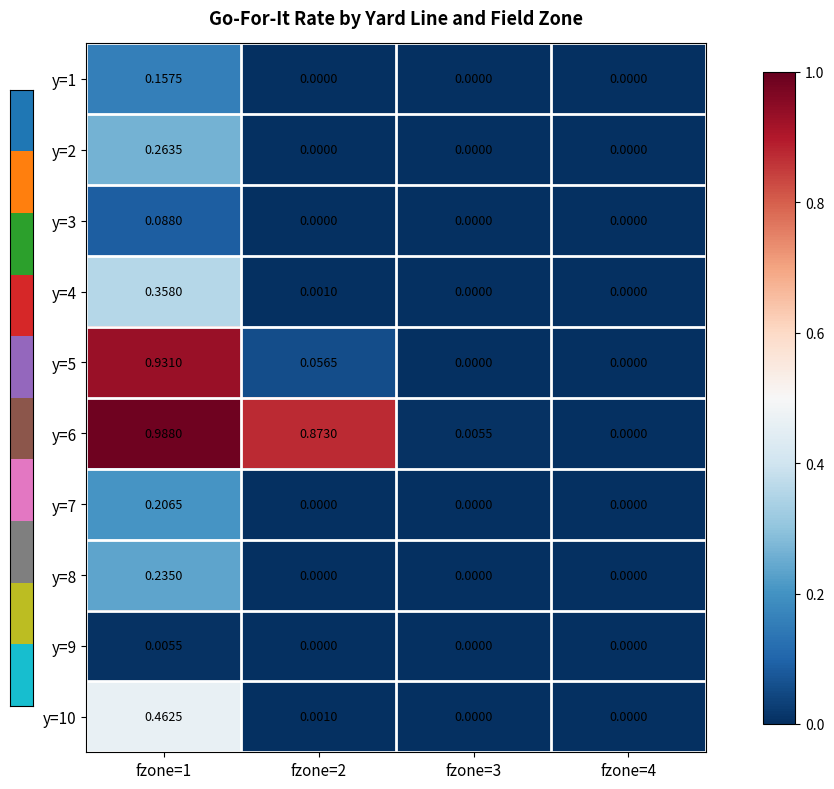

Is the value of y=4 at fzone=2 greater than the value of y=6 at fzone=2?

No